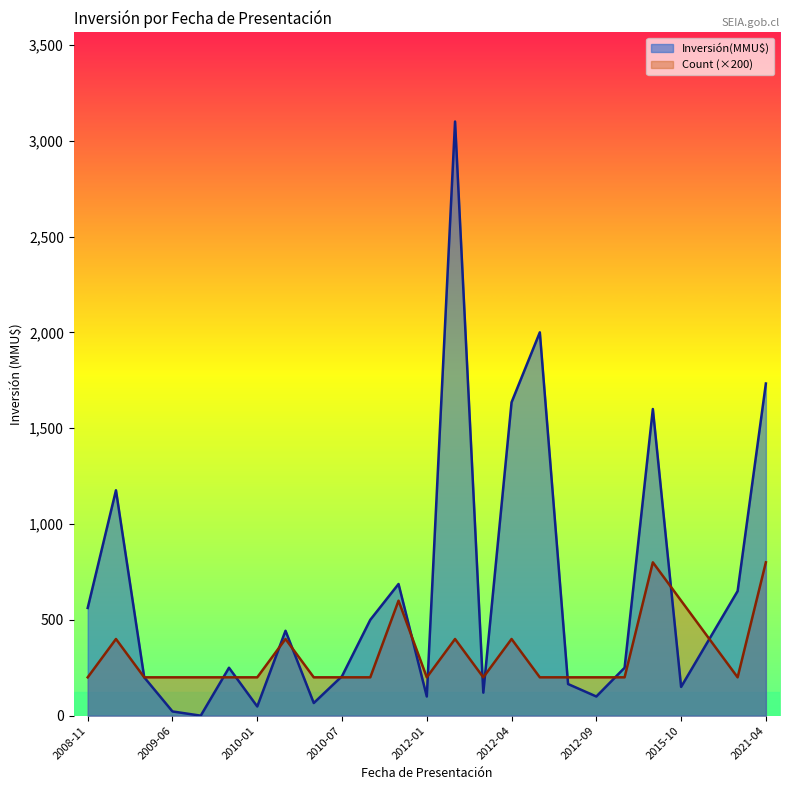

The value of Count at 2011-07 is 1. True or false?

True